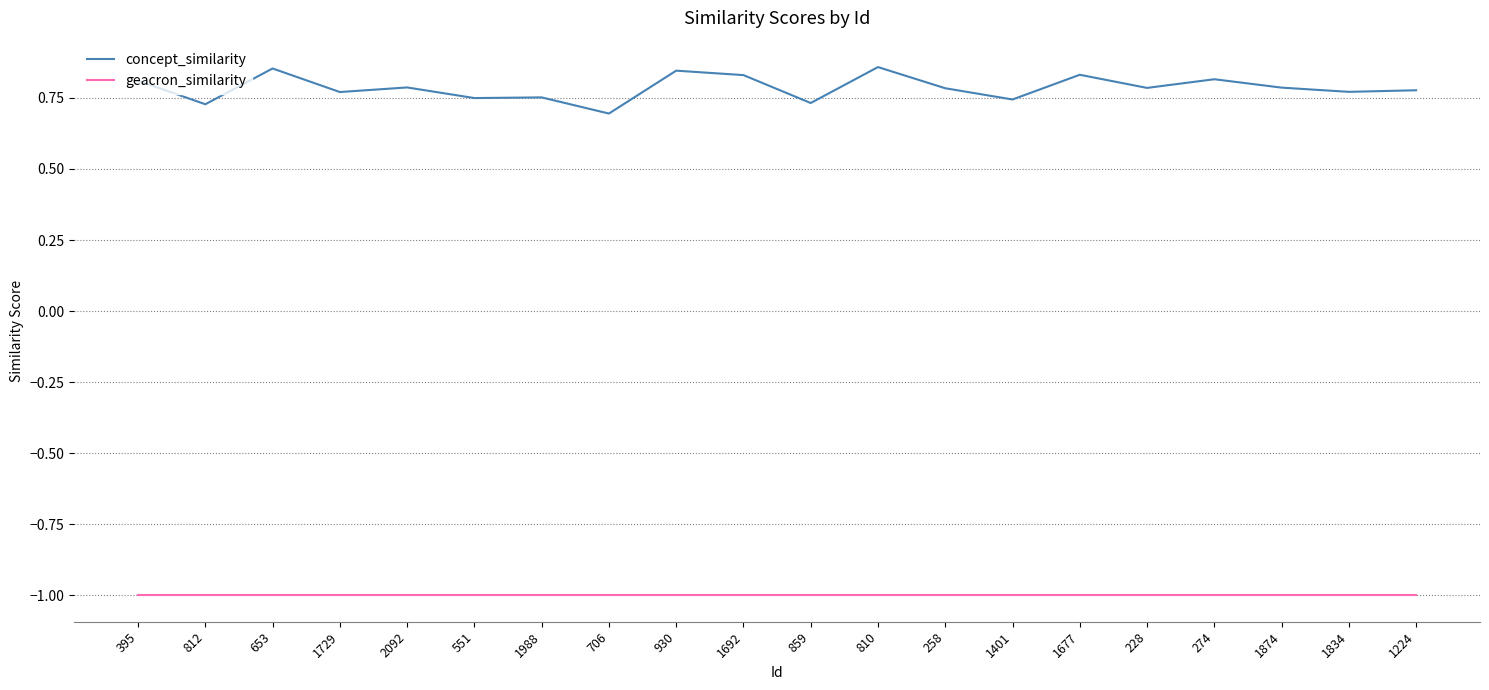

At how many categories does at least one series exceed 0?

20